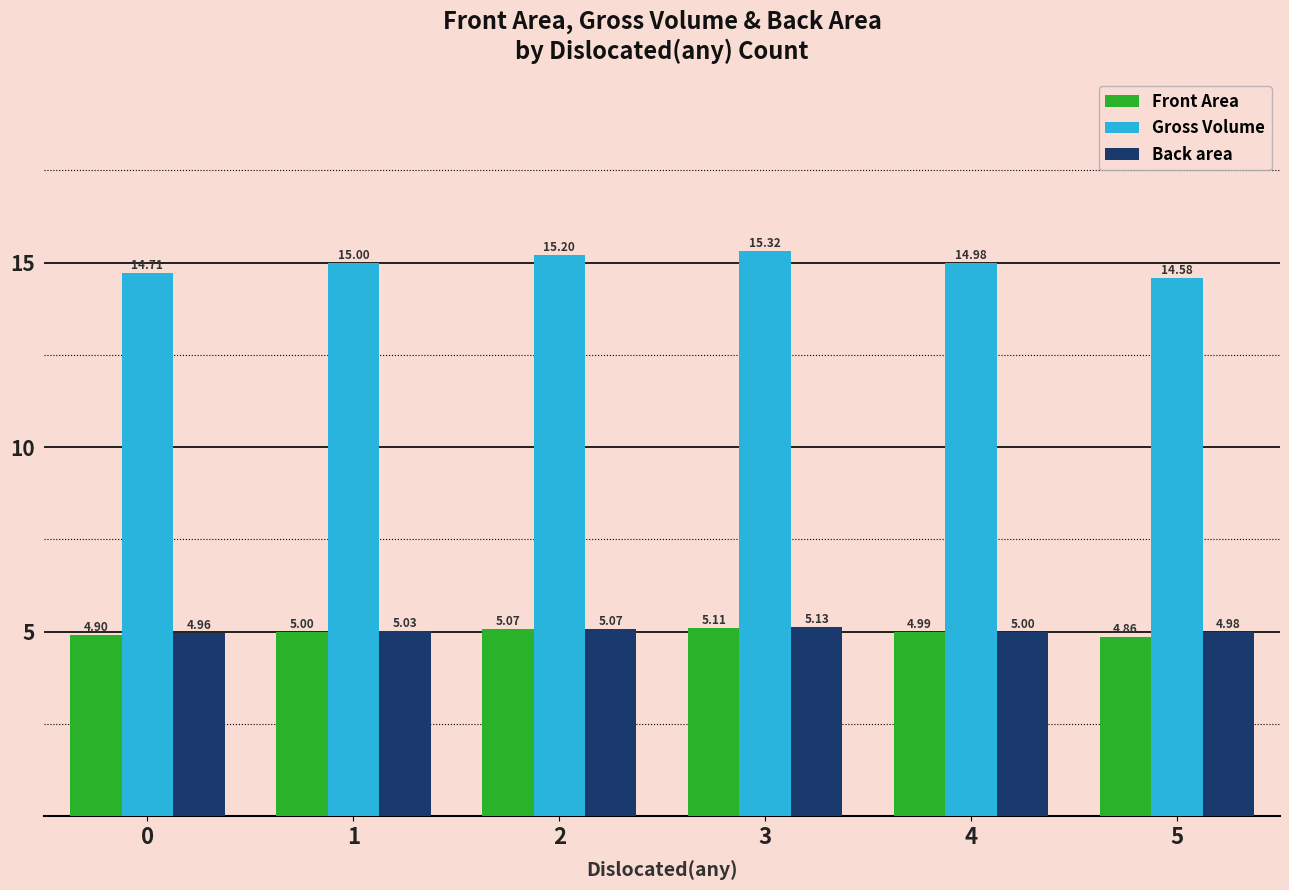

At which label does Gross Volume reach its peak?

3